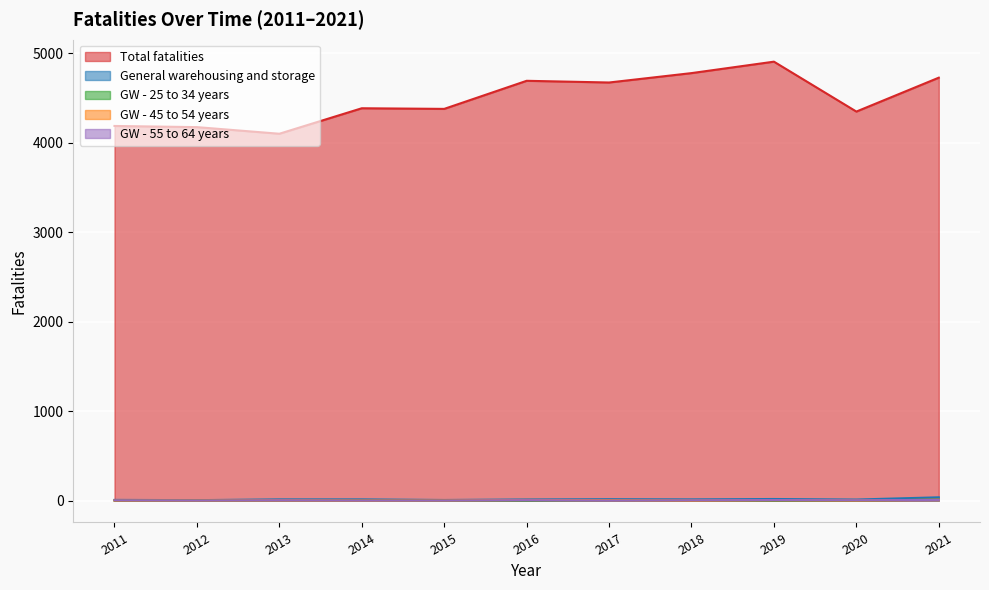

Between 2013 and 2011, which is larger?

2011